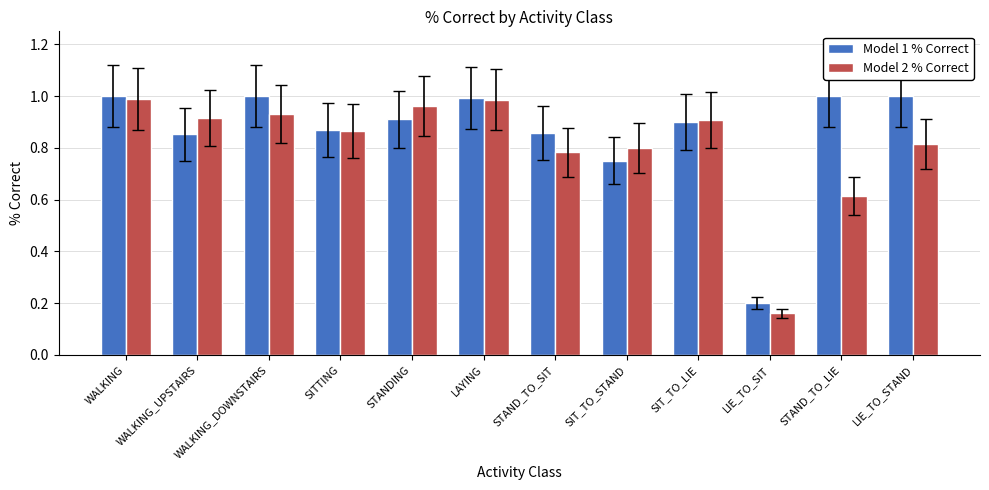

How many bars are there in each group?

2